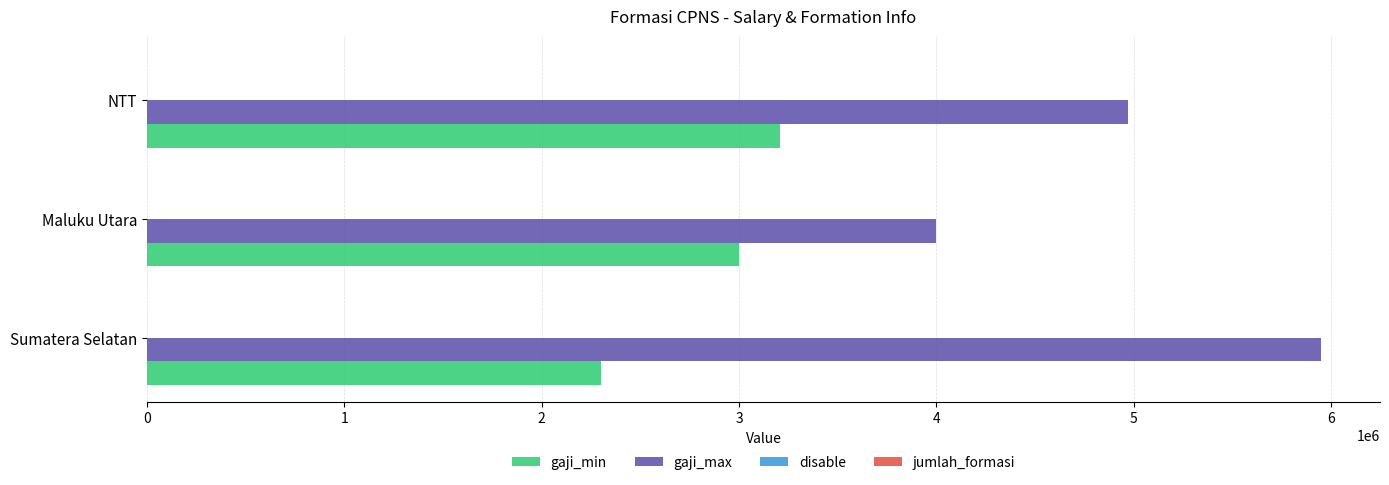

Which series has the largest total across all categories?

gaji_max